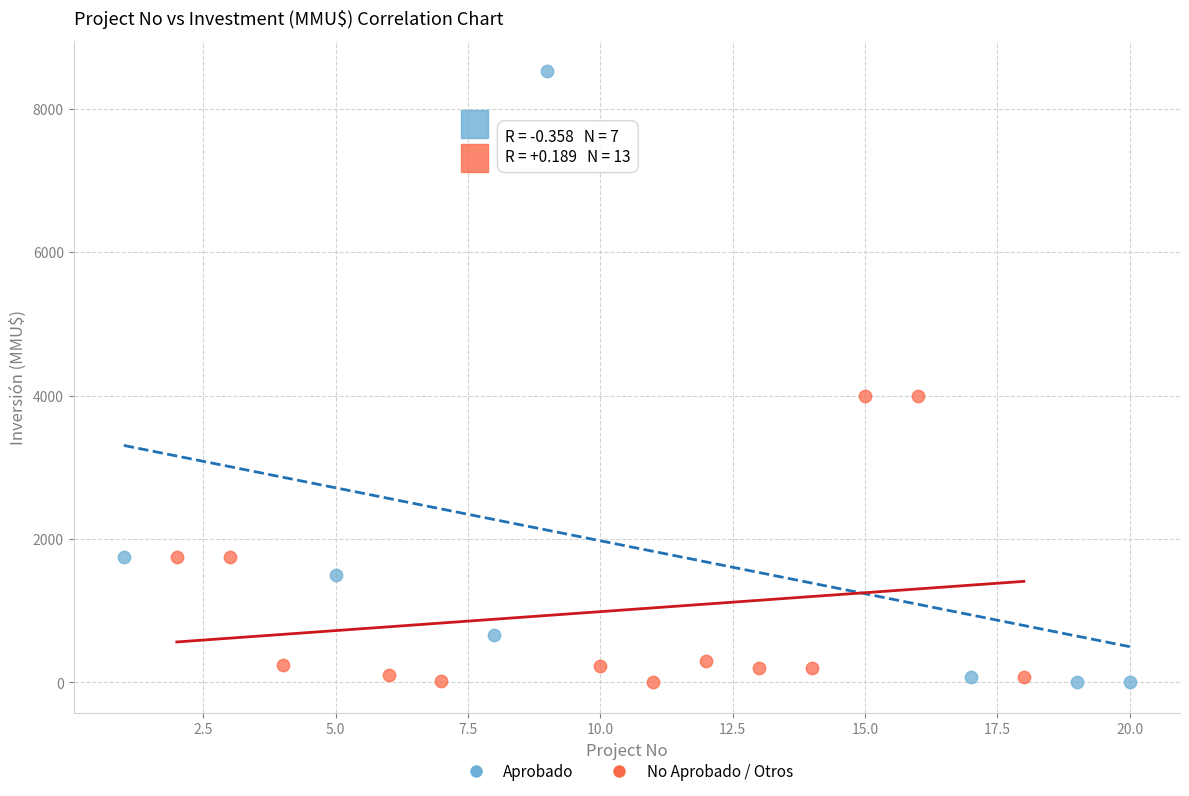

Which series reaches the maximum Y coordinate?

Aprobado